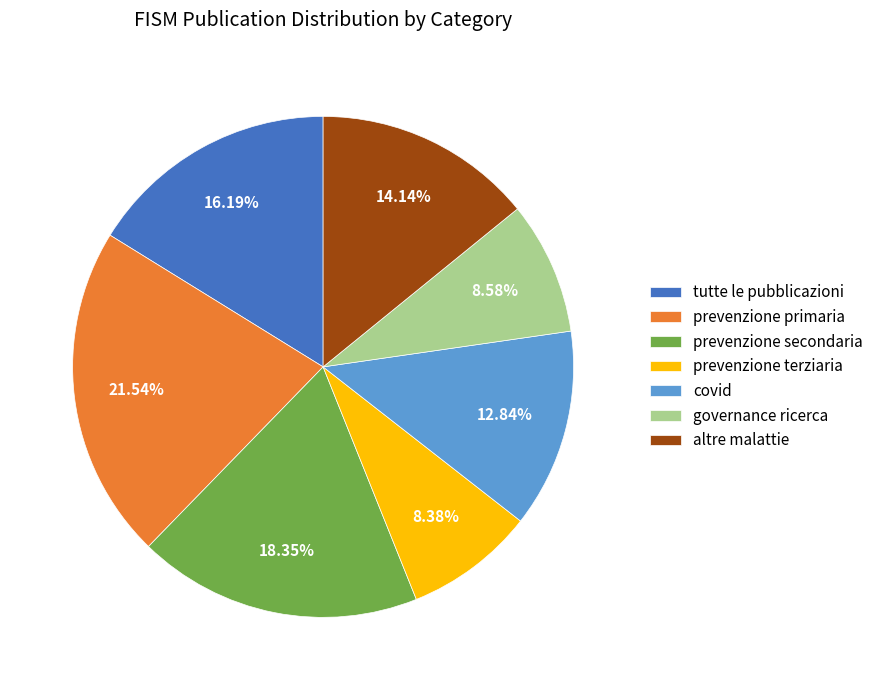

To the nearest percent, what is the average slice percentage?

14%